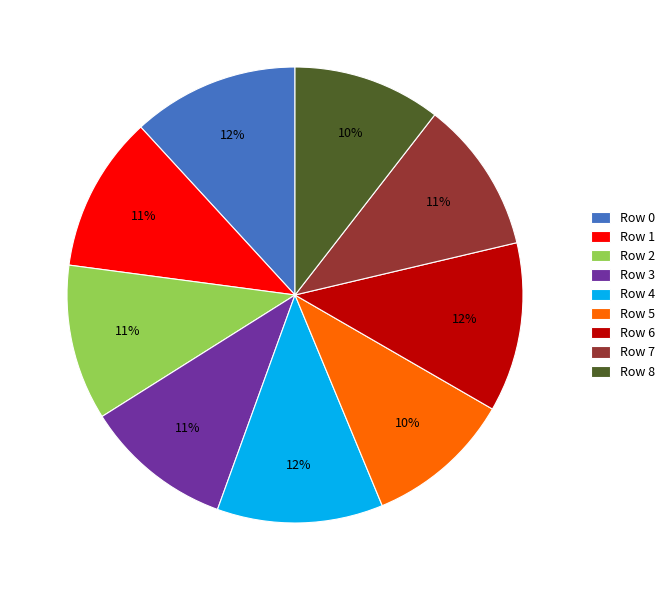

Combined, do Row 5 and Row 0 account for over 50%?

No